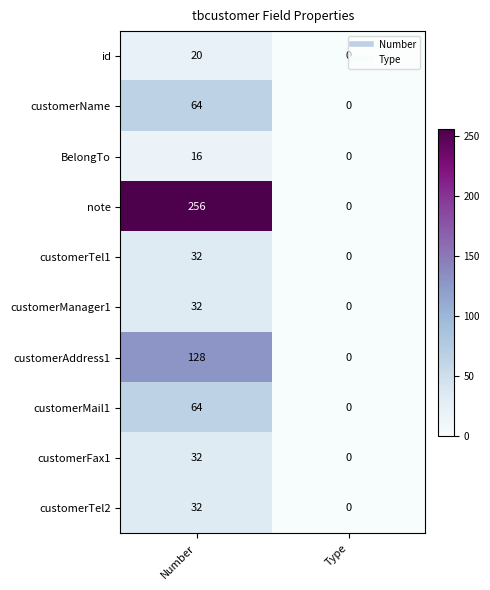

Read the customerName value at Number, to the nearest 10.

60